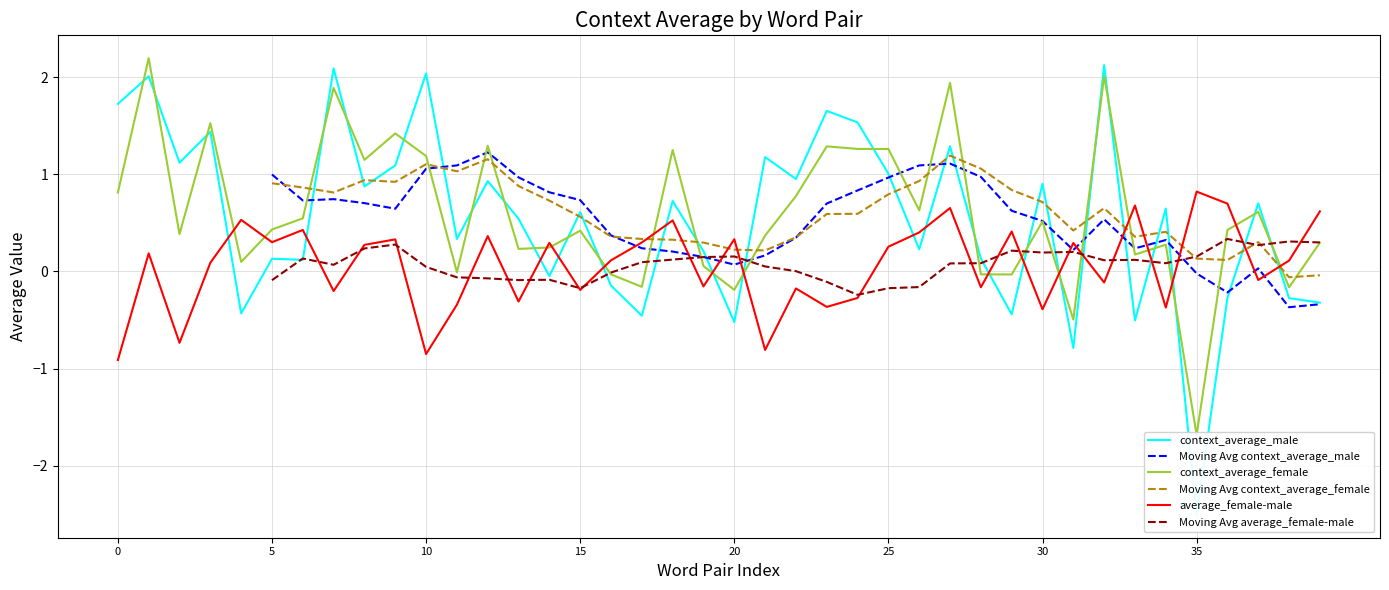

In context_average_female, how many points are higher than both neighbors (excluding endpoints)?

13